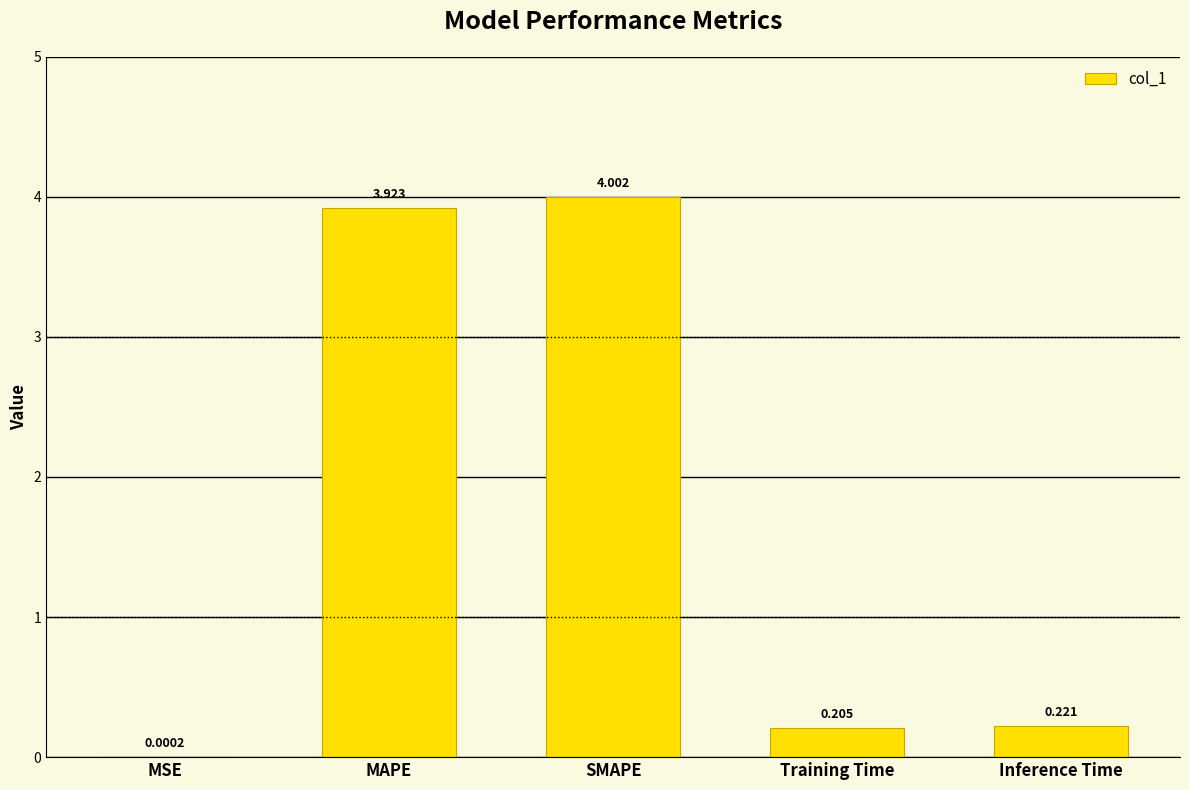

Are the bars horizontal?

No